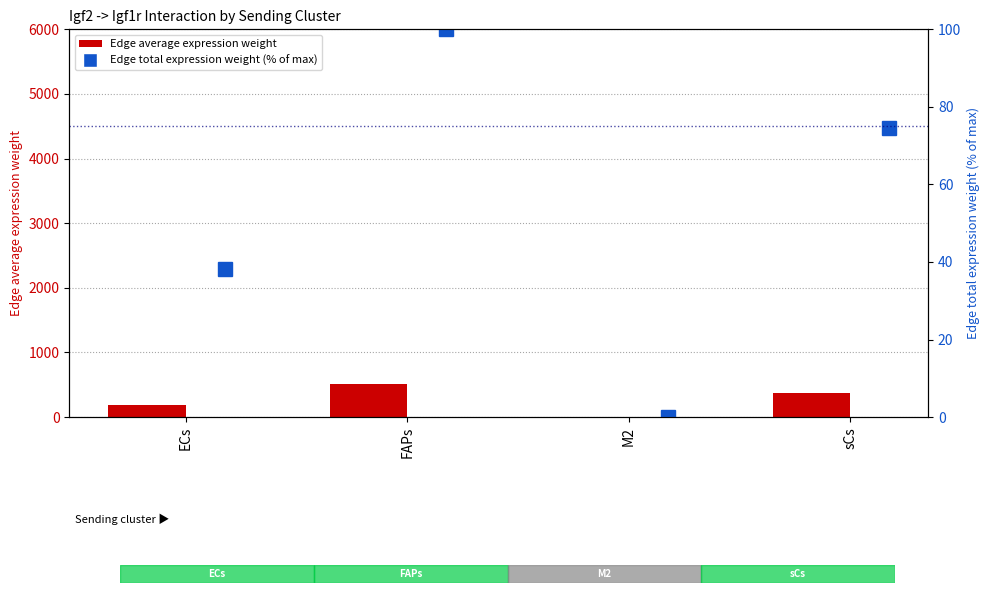

Is it true that Edge average expression weight equals 504.5 at FAPs?

True